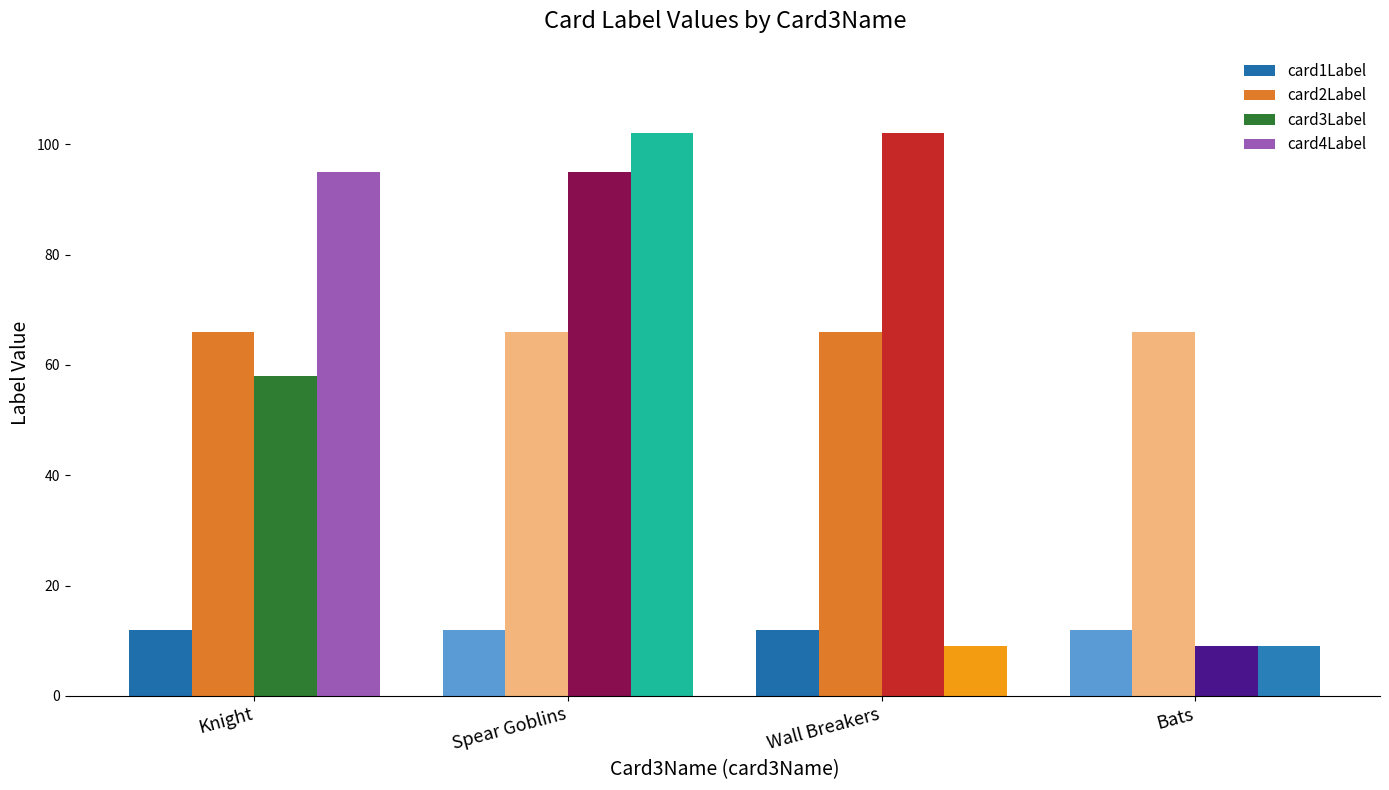

How many distinct data groups are displayed?

4